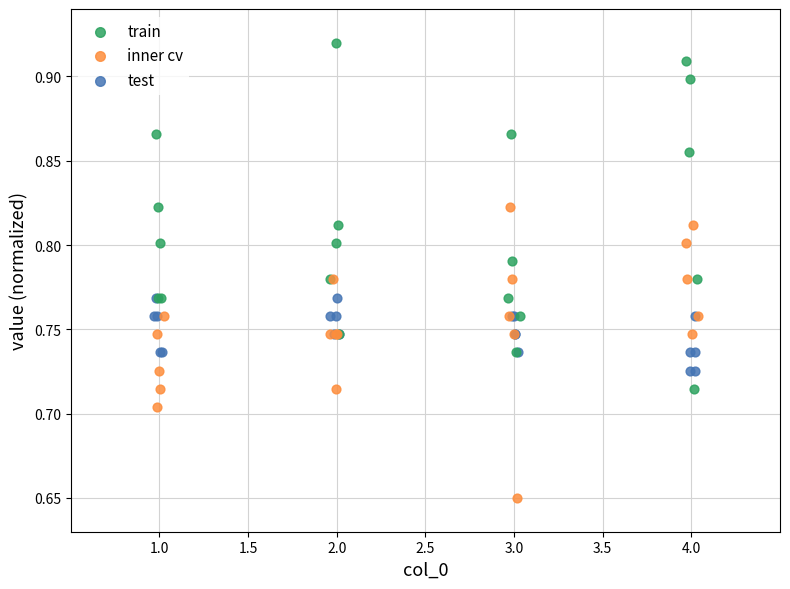

What are all the series names shown in the legend?

train, inner cv, test